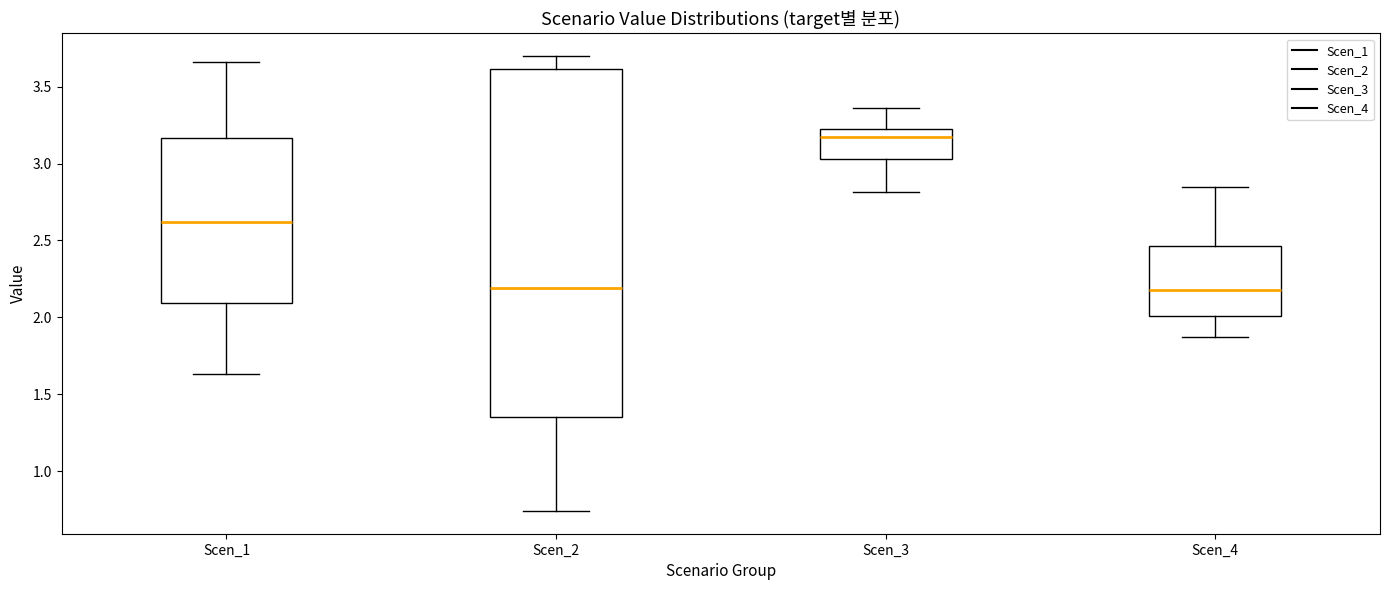

Reading left to right, transcribe this box plot: for each box, give where its median line is, the range the box spans, and where its two whiskers end, as read against the y-axis. The values are not printed on the chart, so give them approximately, as read against the axis.

Scen_1: median 2.60, box 2.10 to 3.15, whiskers 1.65 to 3.65
Scen_2: median 2.20, box 1.35 to 3.60, whiskers 0.75 to 3.70
Scen_3: median 3.15, box 3.05 to 3.25, whiskers 2.80 to 3.35
Scen_4: median 2.20, box 2.00 to 2.45, whiskers 1.85 to 2.85